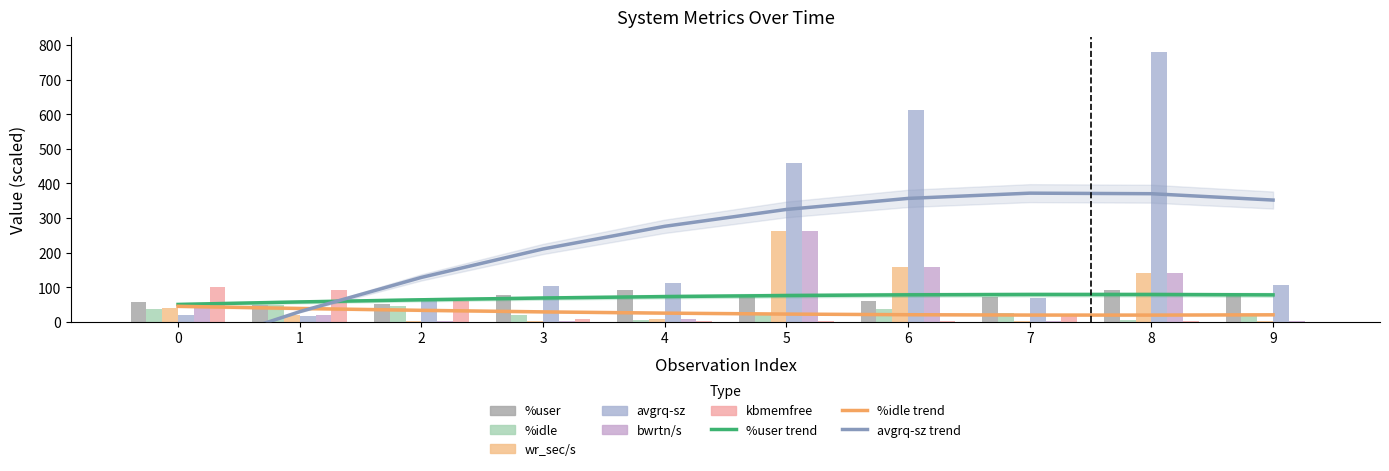

What is the value of the %user bar at the 2nd from the left?

48.6